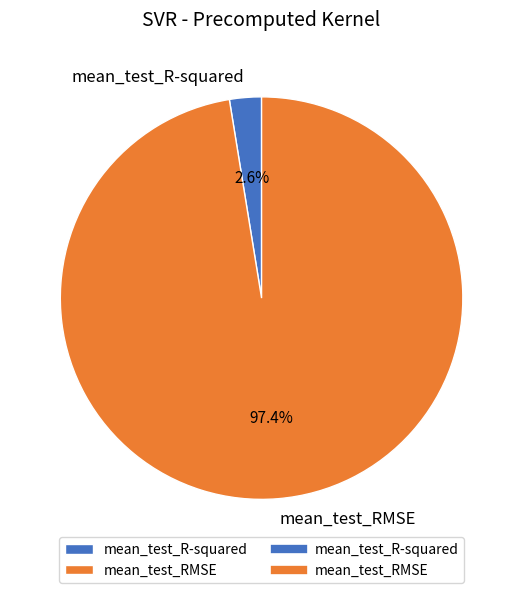

To the nearest percent, what is the combined percentage of mean_test_RMSE and mean_test_R-squared?

100%